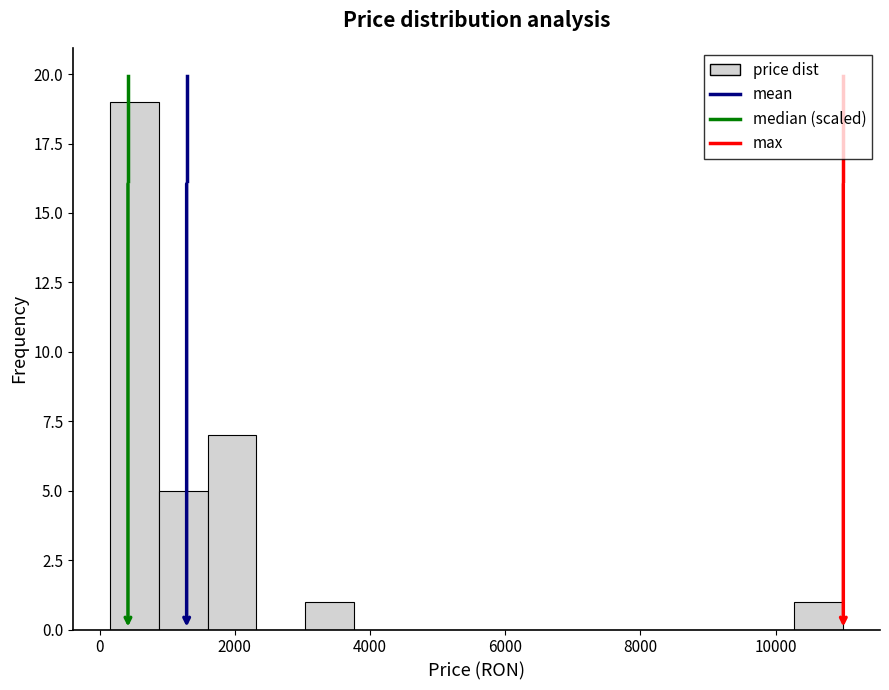

Around what value on the x-axis is the tallest bar? Give the approximate position of its centre, as read against the axis.

600